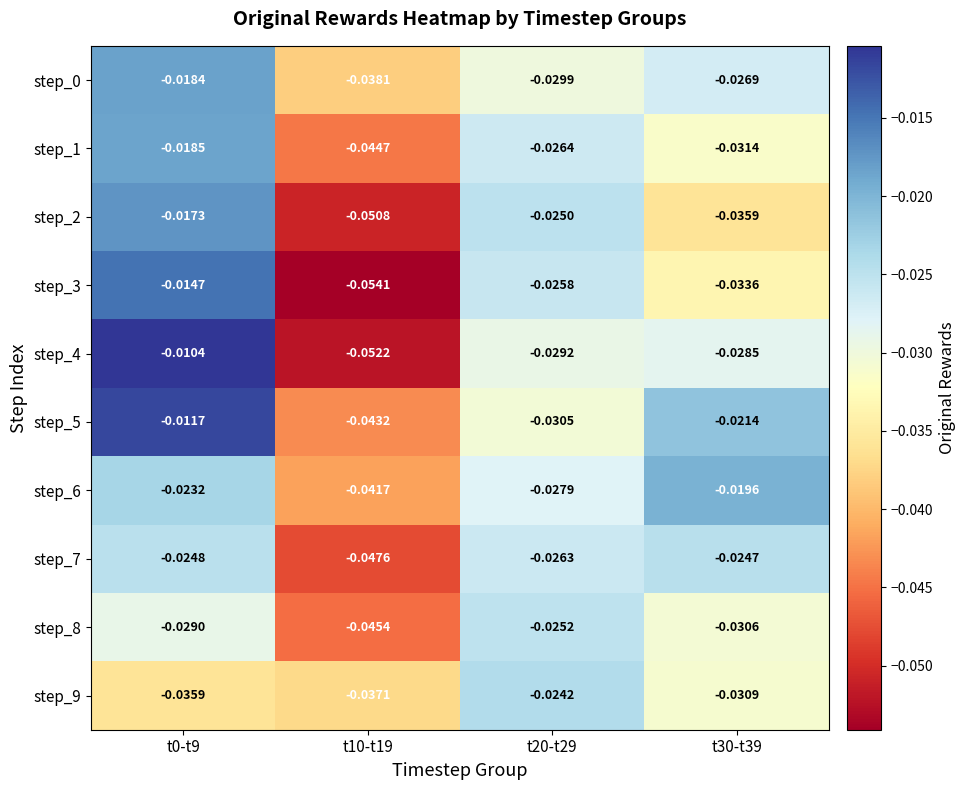

What is the total value across all series at t10-t19?

-0.5